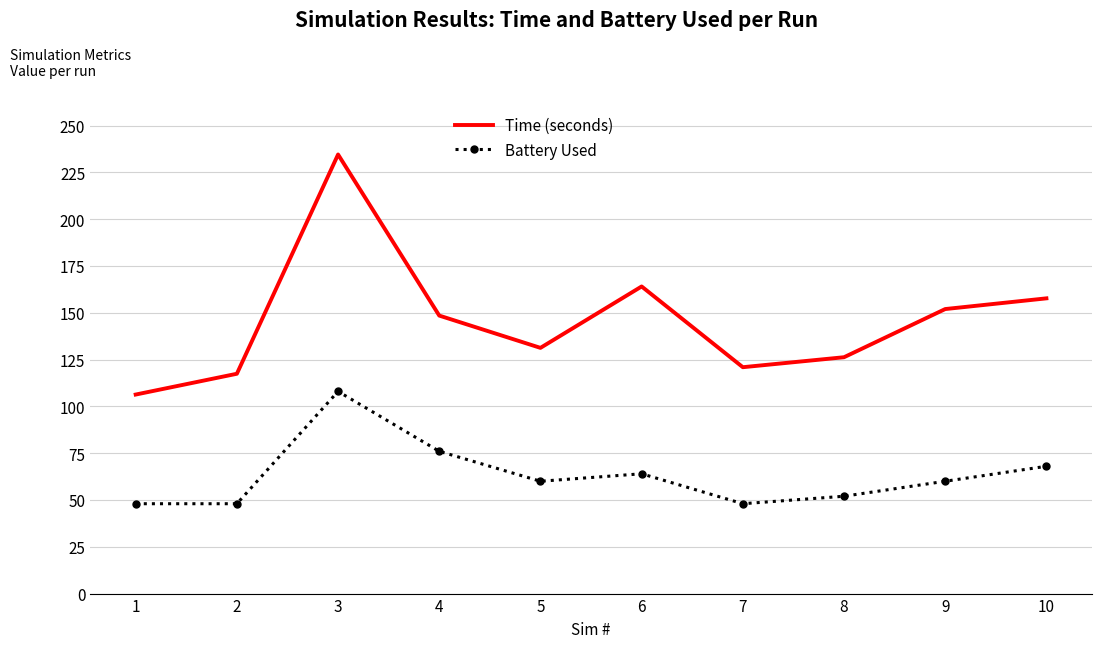

What is the total value across all series at 1?

154.3